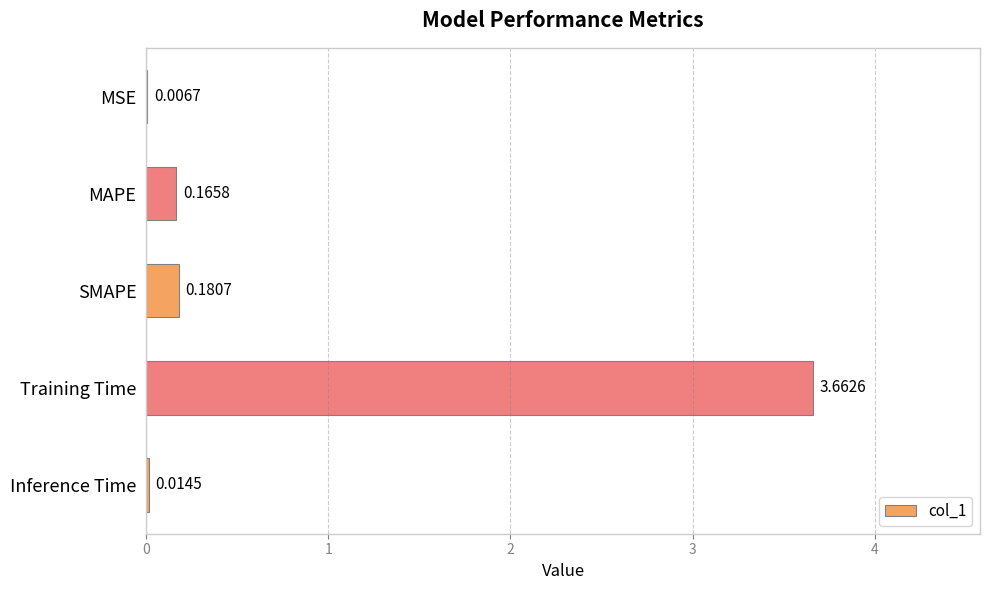

Are the bars horizontal?

Yes